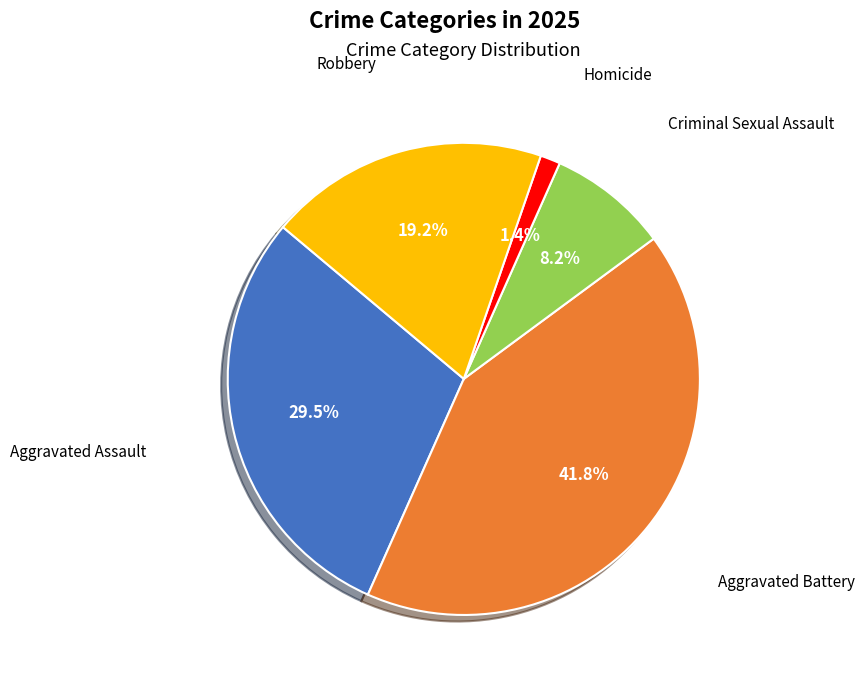

To the nearest percent, what is the average slice percentage?

20%